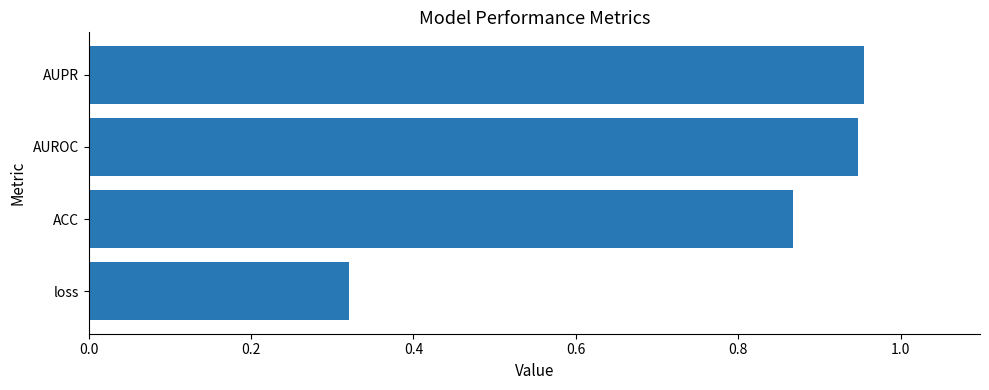

Which label corresponds to the smallest value in the chart?

loss